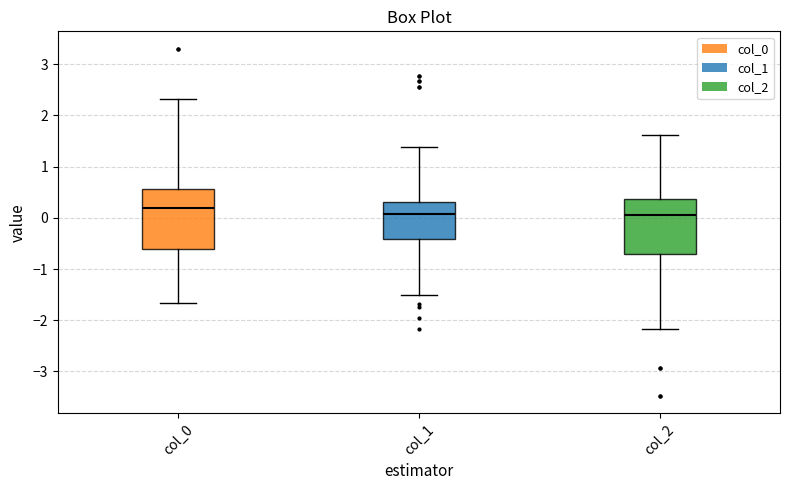

Which box's median line is the highest?

col_0